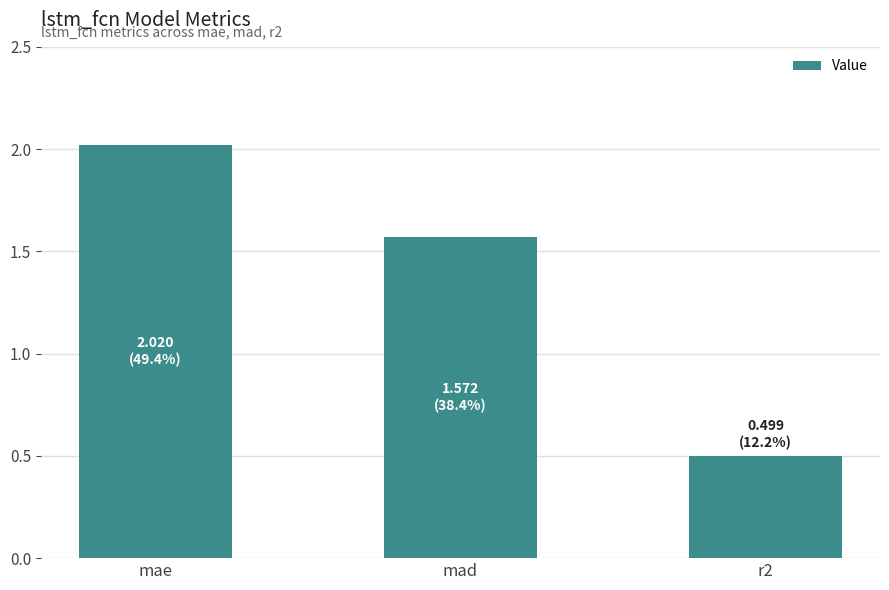

True or false: the data shows 2.0 at mae.

True